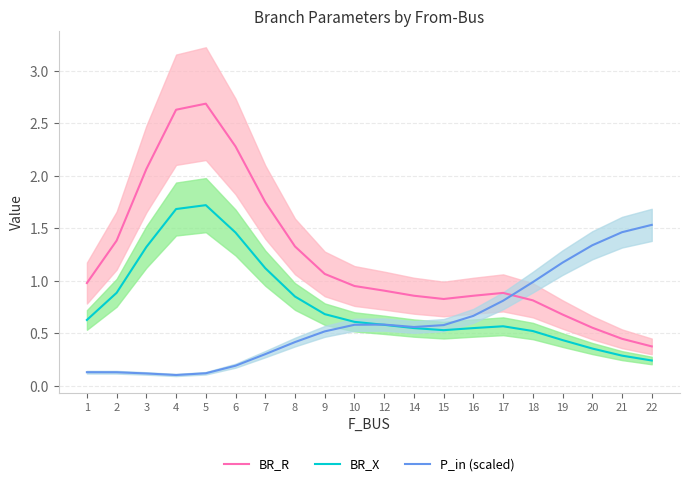

Is it true that BR_R equals 2.6 at 4?

True